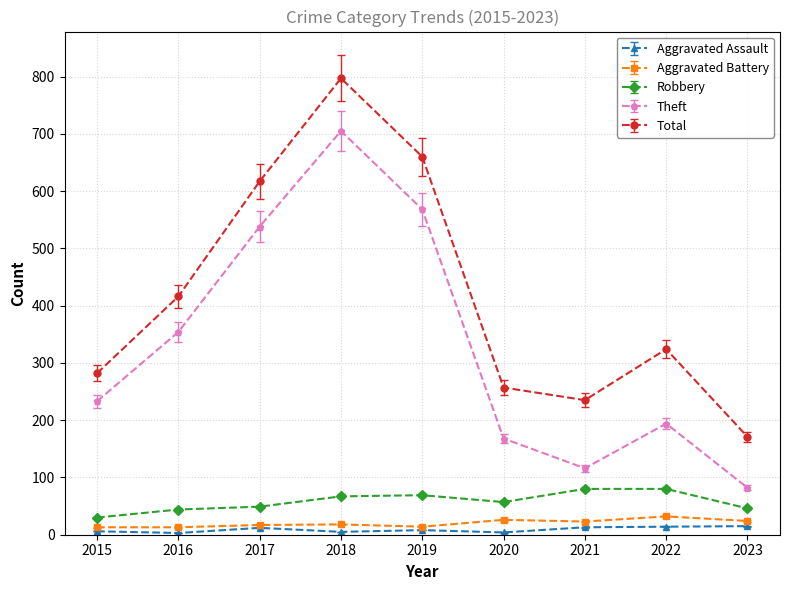

True or false: Aggravated Assault and Total intersect in this chart.

False